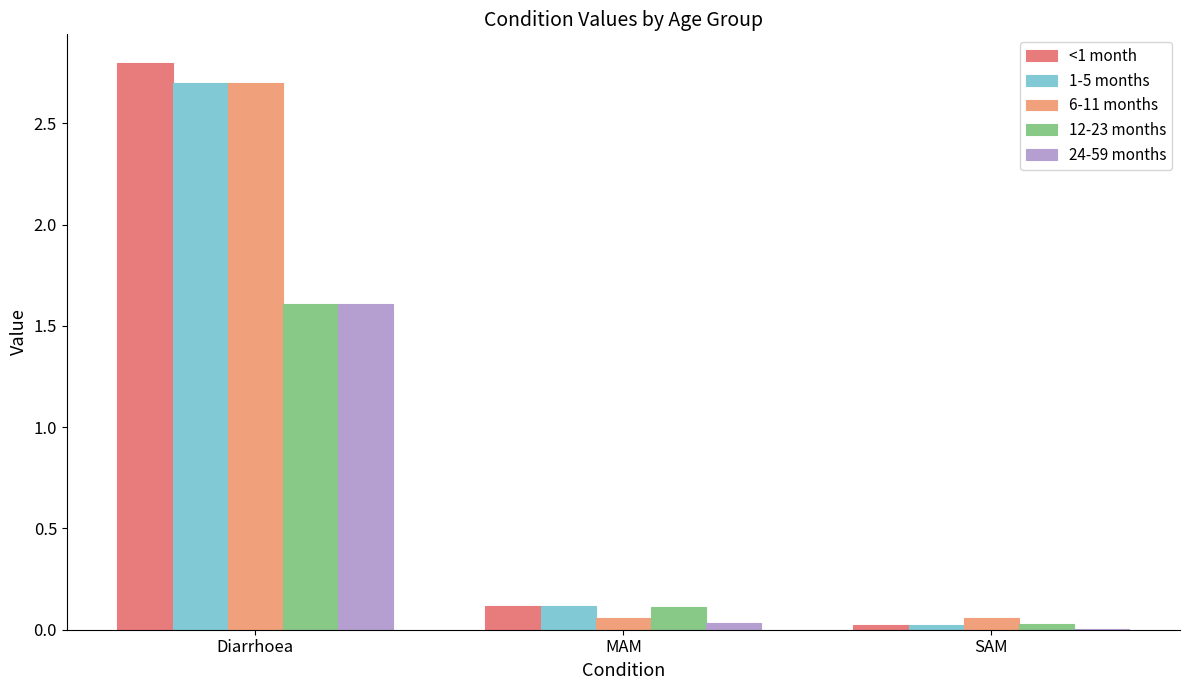

What are all the series names shown in the legend?

<1 month, 1-5 months, 6-11 months, 12-23 months, 24-59 months